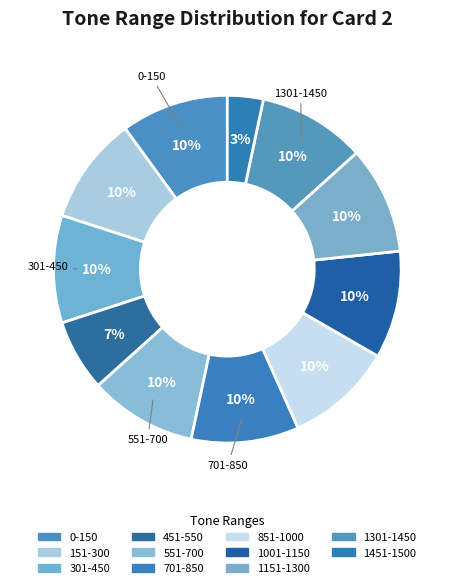

What is the ratio of the value at 1151-1300 to the value at 851-1000?

1.0